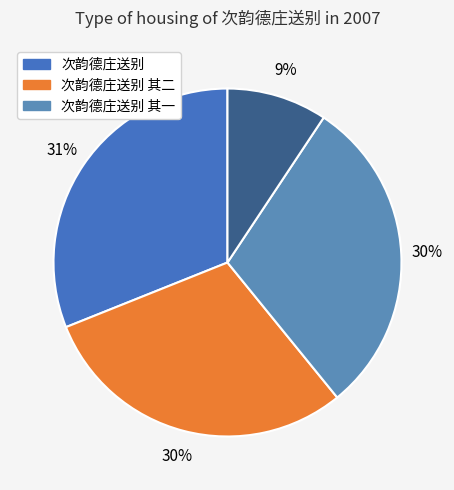

How many segments does this pie chart have?

4